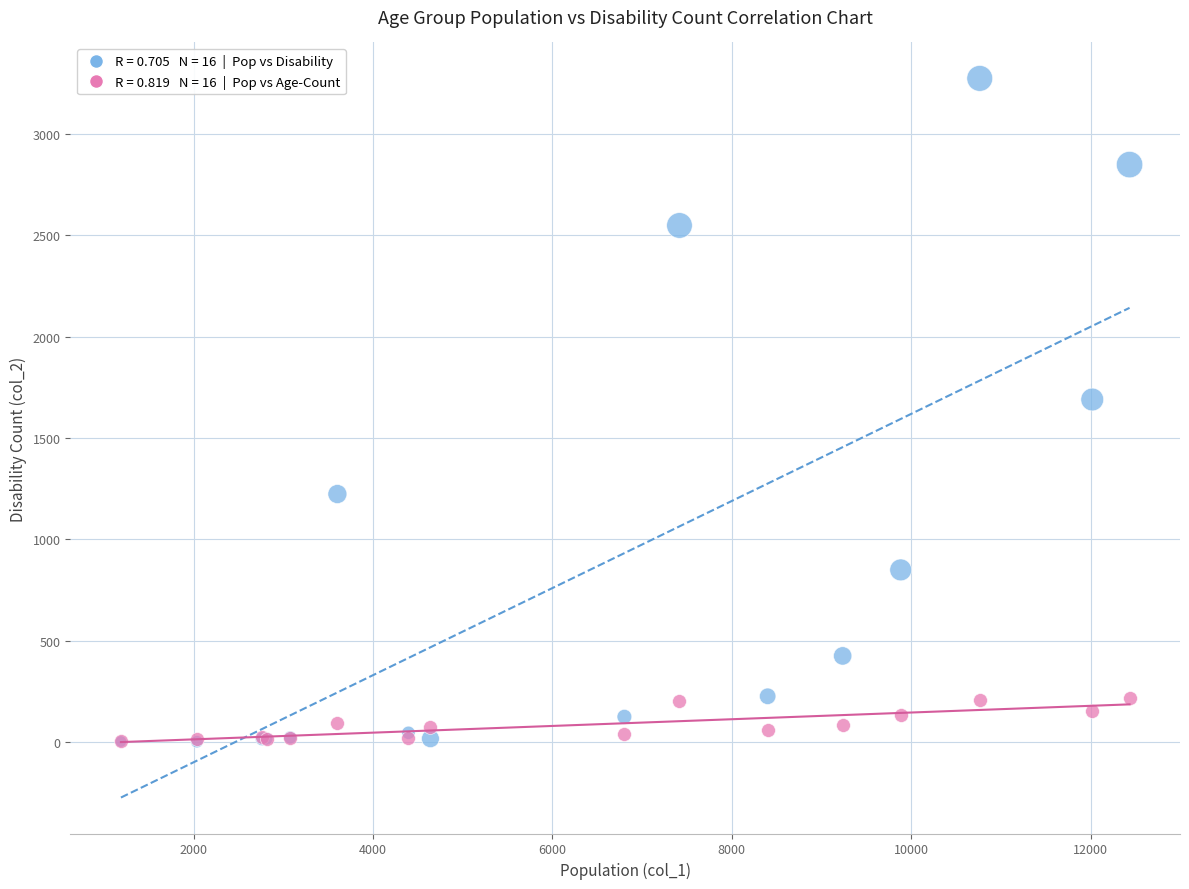

Across all series, what Y value is closest to 1638?

1690